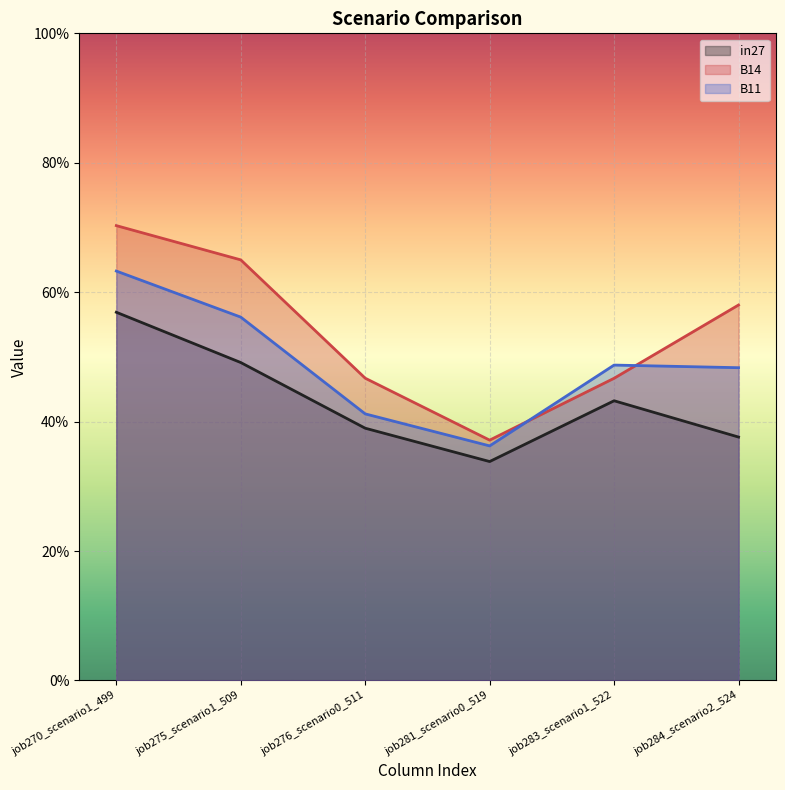

At which label does B14 reach its peak?

job270_scenario1_499